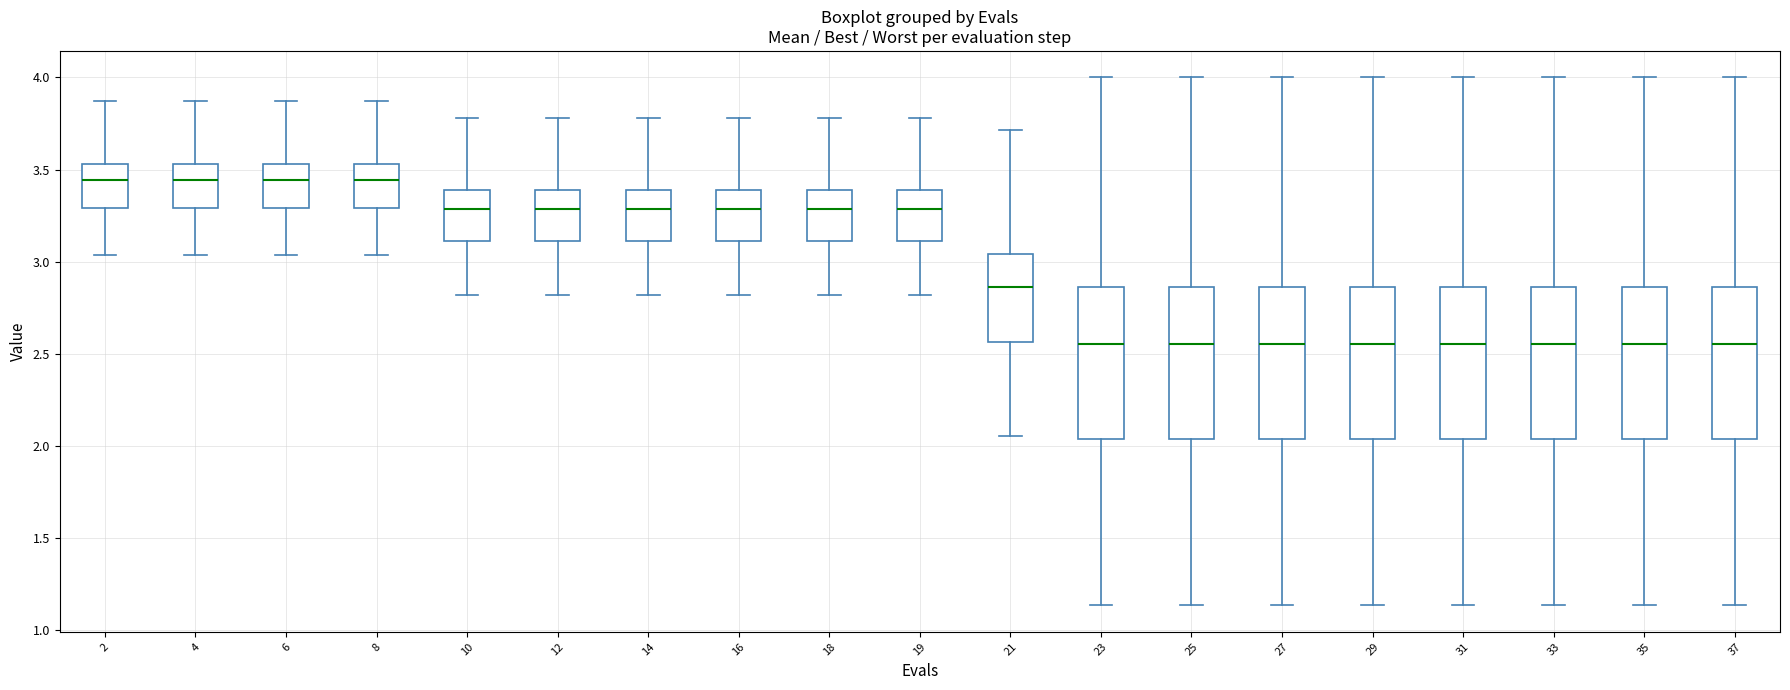

Reading left to right, transcribe this box plot: for each box, give where its median line is, the range the box spans, and where its two whiskers end, as read against the y-axis. The values are not printed on the chart, so give them approximately, as read against the axis.

2: median 3.45, box 3.30 to 3.55, whiskers 3.05 to 3.85
4: median 3.45, box 3.30 to 3.55, whiskers 3.05 to 3.85
6: median 3.45, box 3.30 to 3.55, whiskers 3.05 to 3.85
8: median 3.45, box 3.30 to 3.55, whiskers 3.05 to 3.85
10: median 3.30, box 3.10 to 3.40, whiskers 2.80 to 3.80
12: median 3.30, box 3.10 to 3.40, whiskers 2.80 to 3.80
14: median 3.30, box 3.10 to 3.40, whiskers 2.80 to 3.80
16: median 3.30, box 3.10 to 3.40, whiskers 2.80 to 3.80
18: median 3.30, box 3.10 to 3.40, whiskers 2.80 to 3.80
19: median 3.30, box 3.10 to 3.40, whiskers 2.80 to 3.80
21: median 2.85, box 2.55 to 3.05, whiskers 2.05 to 3.70
23: median 2.55, box 2.05 to 2.85, whiskers 1.15 to 4.00
25: median 2.55, box 2.05 to 2.85, whiskers 1.15 to 4.00
27: median 2.55, box 2.05 to 2.85, whiskers 1.15 to 4.00
29: median 2.55, box 2.05 to 2.85, whiskers 1.15 to 4.00
31: median 2.55, box 2.05 to 2.85, whiskers 1.15 to 4.00
33: median 2.55, box 2.05 to 2.85, whiskers 1.15 to 4.00
35: median 2.55, box 2.05 to 2.85, whiskers 1.15 to 4.00
37: median 2.55, box 2.05 to 2.85, whiskers 1.15 to 4.00